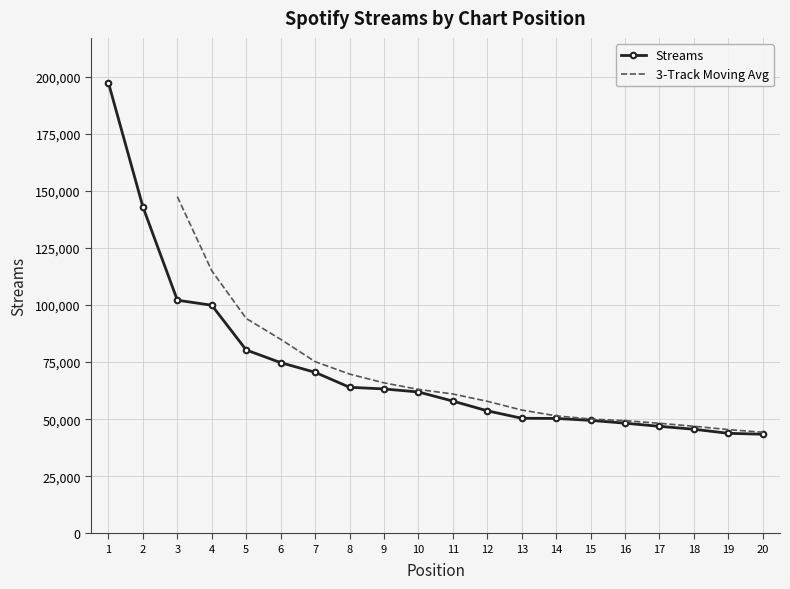

At which label is the value closest to 120378?

3